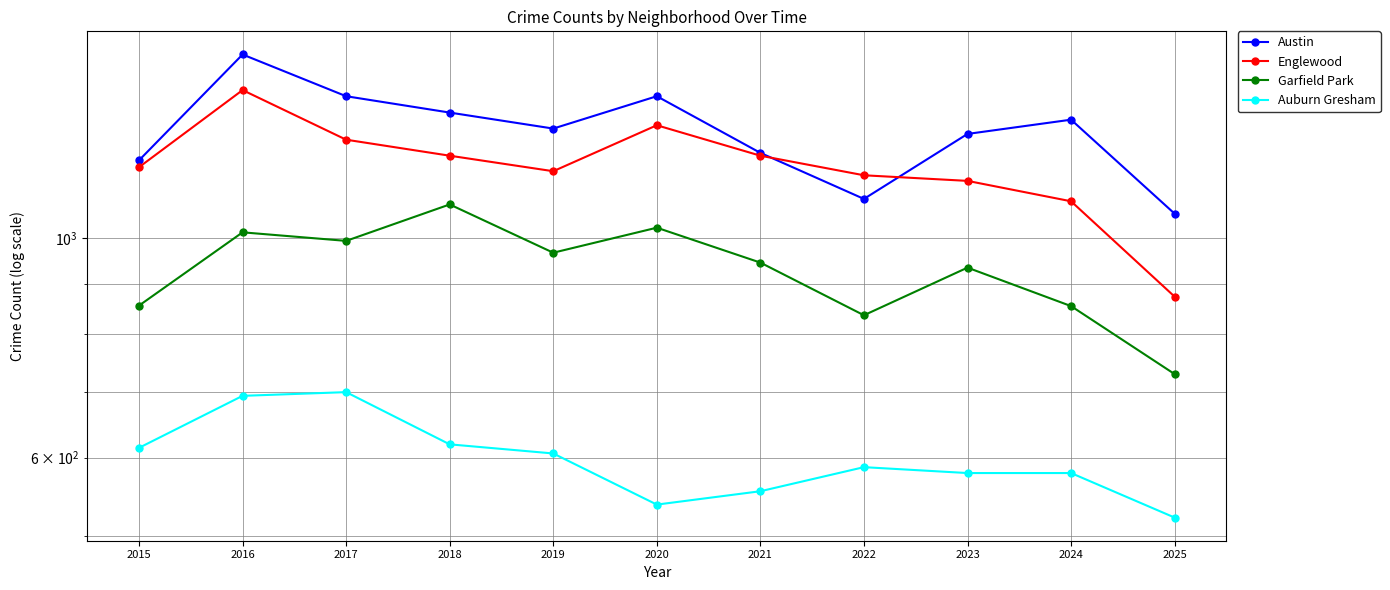

The value of Englewood at 2022 is 545. True or false?

False